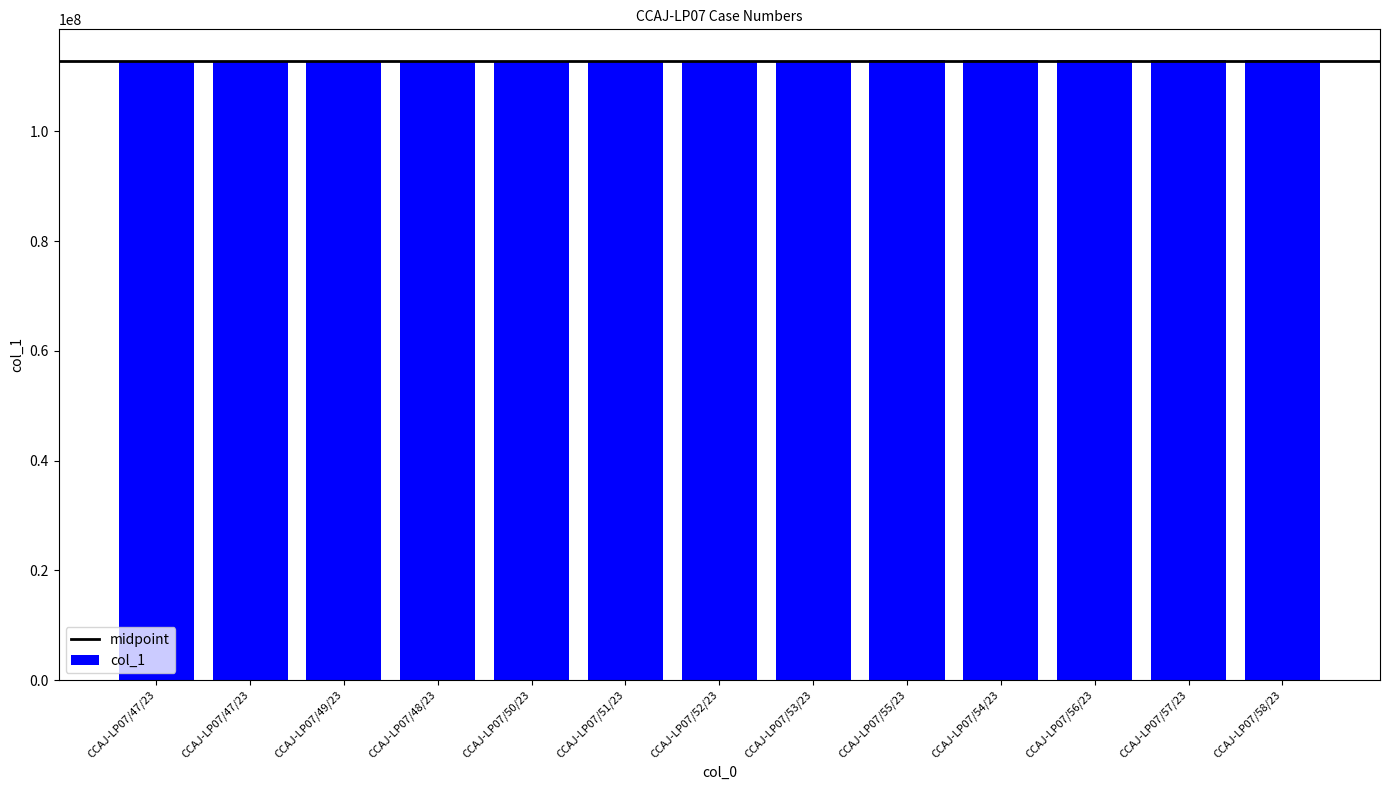

How many data points are less than 112873947?

6